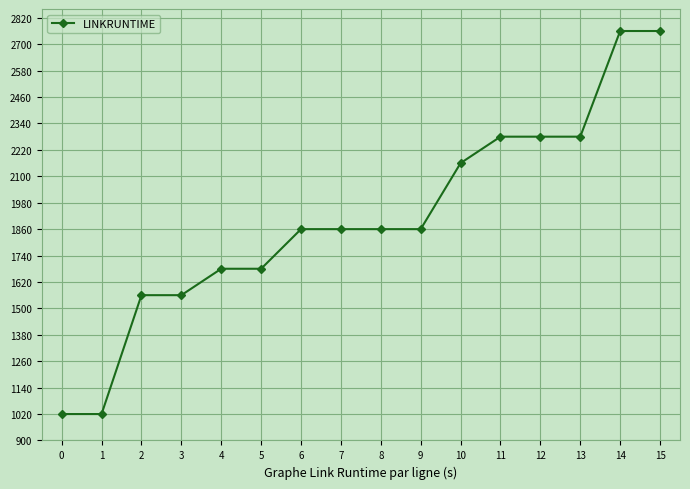

What is the difference between the values at 15 and 2?

1200